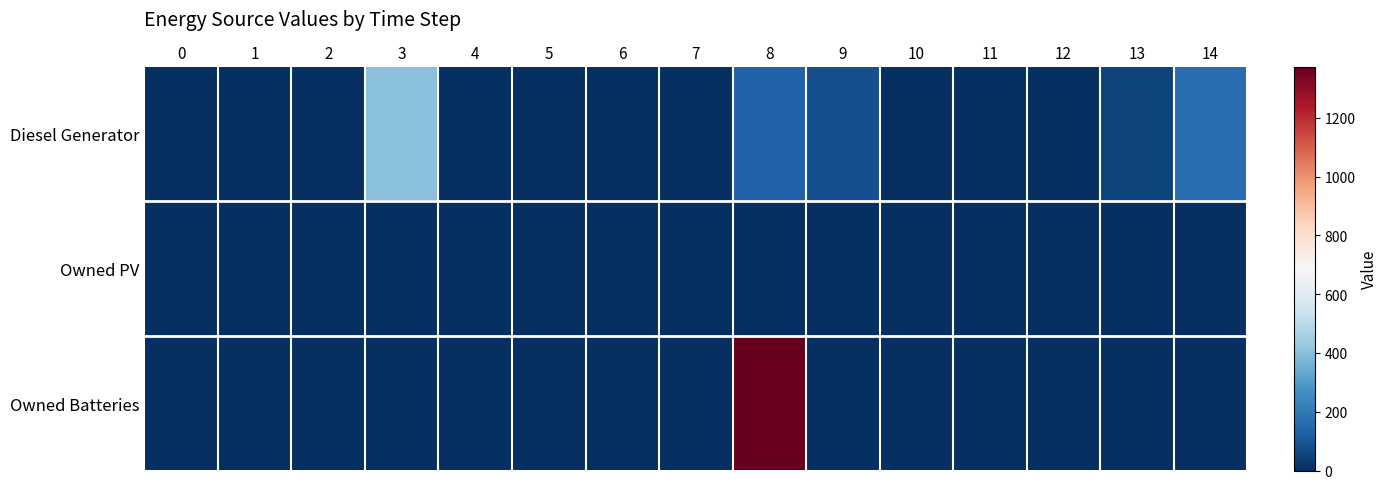

Reading right to left, transcribe all the data shown in this chart.

Diesel Generator: 14=165	13=51	12=0	11=0	10=0	9=83	8=134	7=0	6=0	5=0	4=0	3=400	2=0	1=0	0=0
Owned PV: 14=0	13=0	12=0	11=0	10=0	9=0	8=0	7=0	6=0	5=0	4=0	3=0	2=0	1=0	0=0
Owned Batteries: 14=0	13=0	12=0	11=0	10=0	9=0	8=1374	7=0	6=0	5=0	4=0	3=0	2=0	1=0	0=0